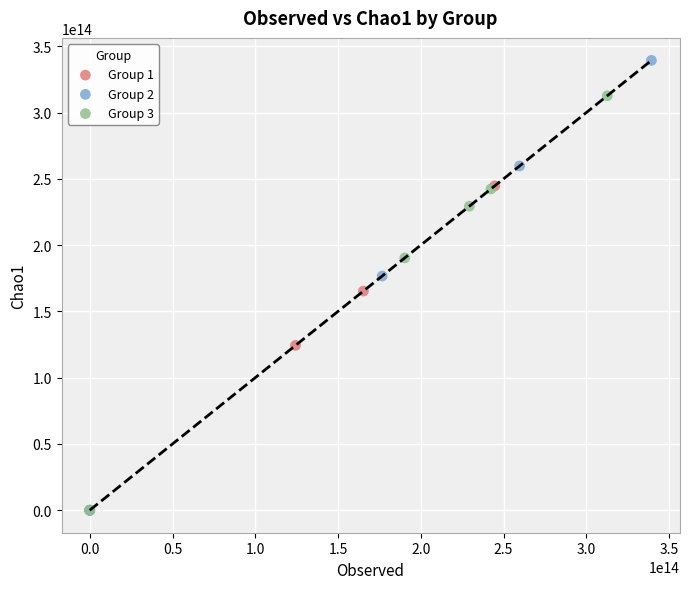

Which series contains the highest Y value?

Group 2